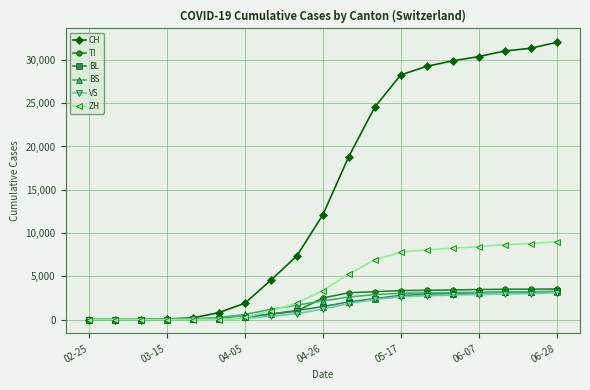

Which series has the widest spread of values?

CH